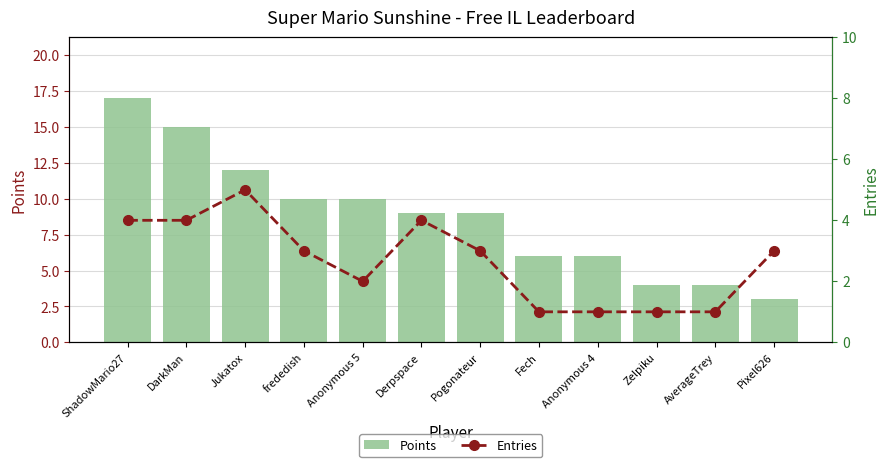

What value does the Entries series have at Anonymous 5?

2